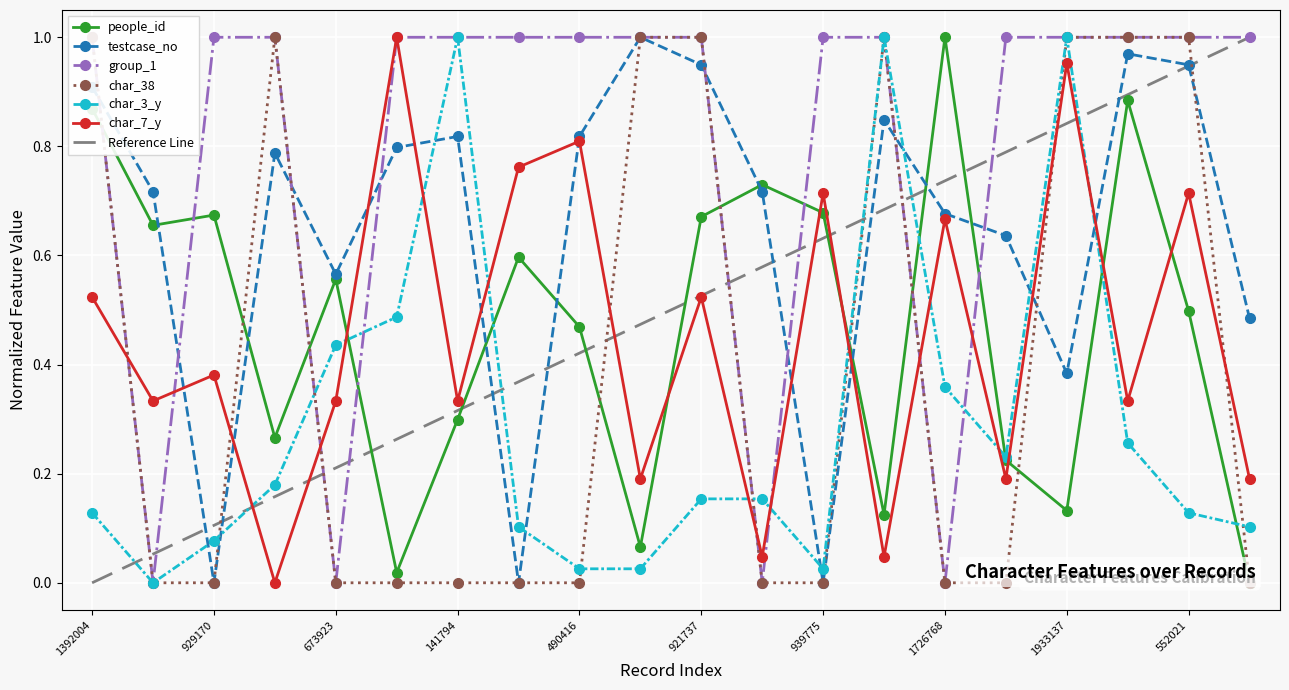

At which label does char_38 reach its minimum?

886452